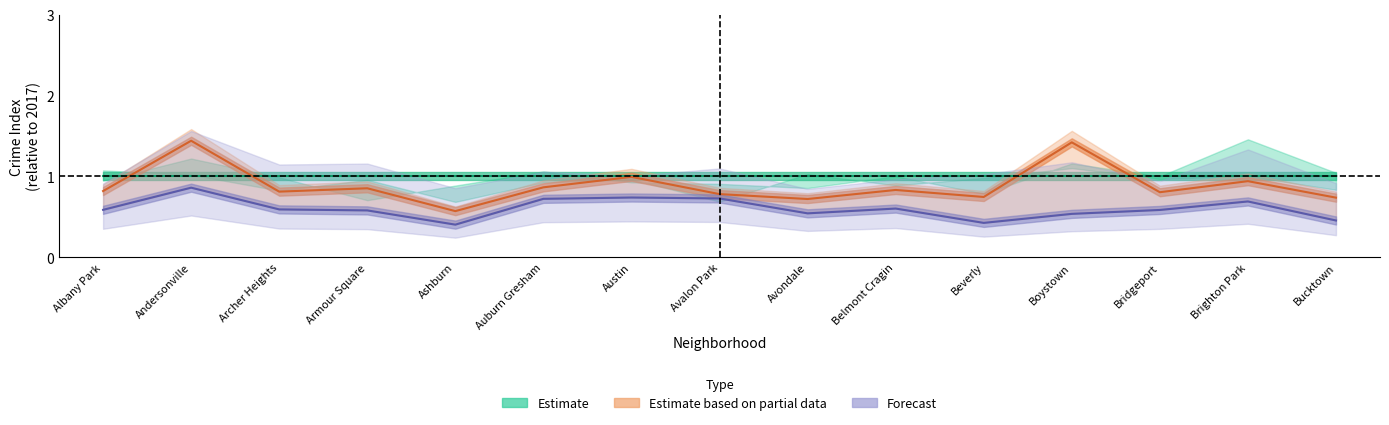

Which series has the widest spread of values?

Estimate based on partial data